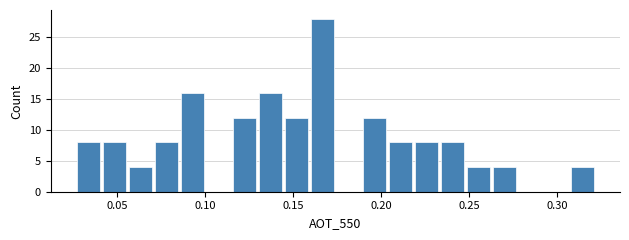

Read against the x-axis, roughly where is the centre of the tallest bar?

0.165